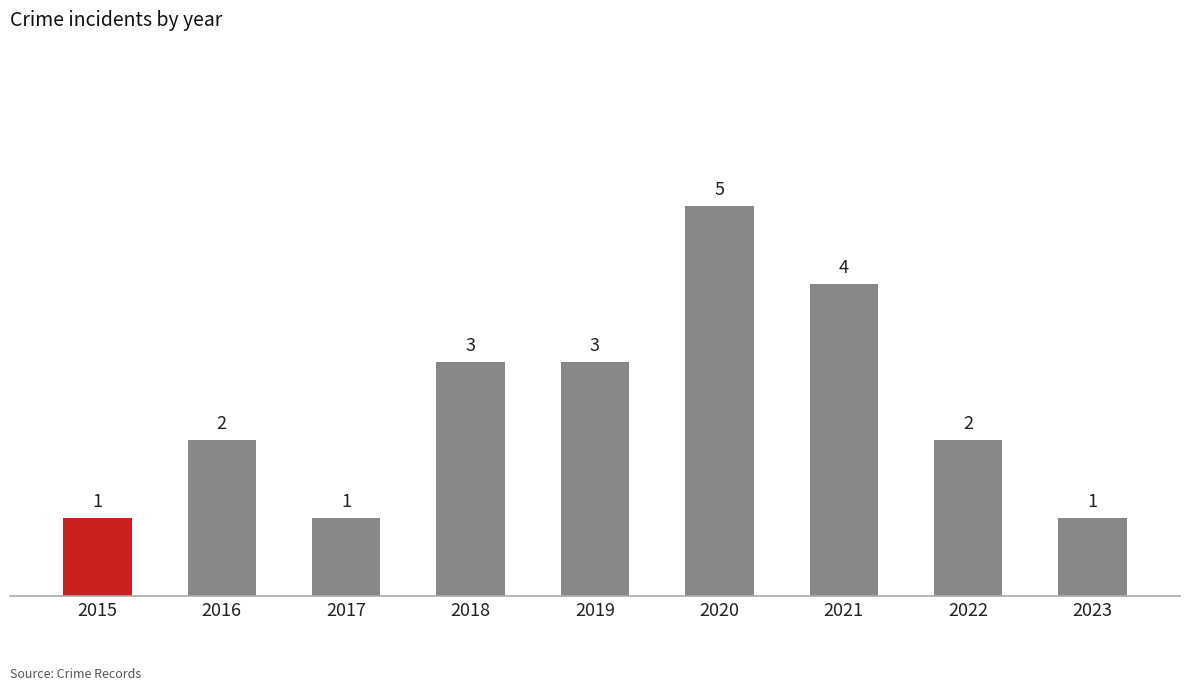

How many categories are shown in the chart?

9